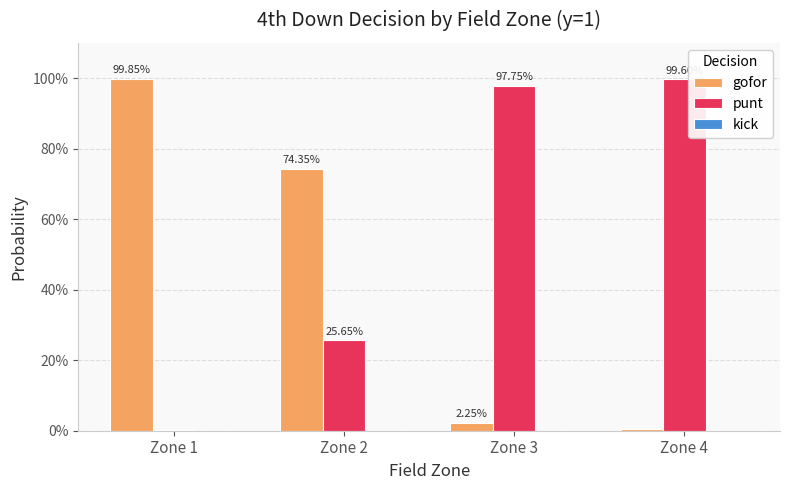

Rank the series at Zone 2 from lowest to highest value.

kick, punt, gofor